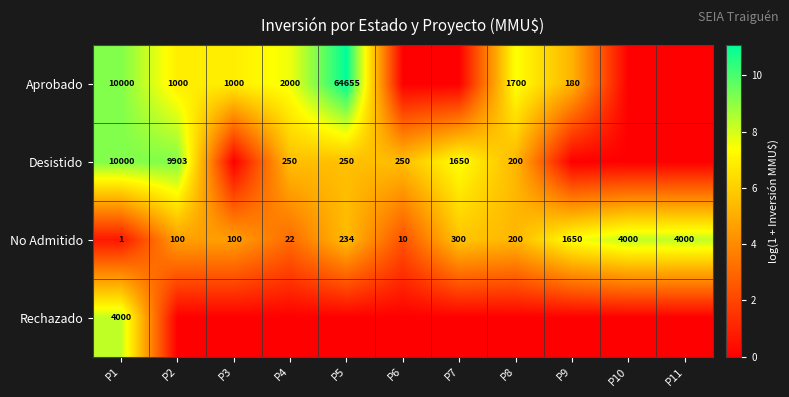

At which label does No Admitido reach its minimum?

P1